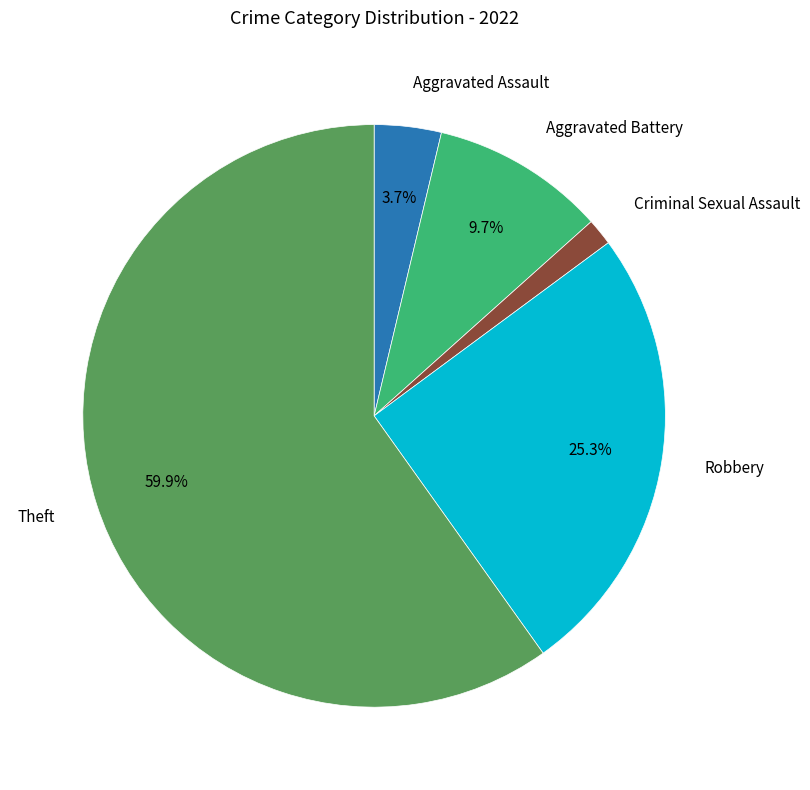

Does any single category account for the majority?

Yes